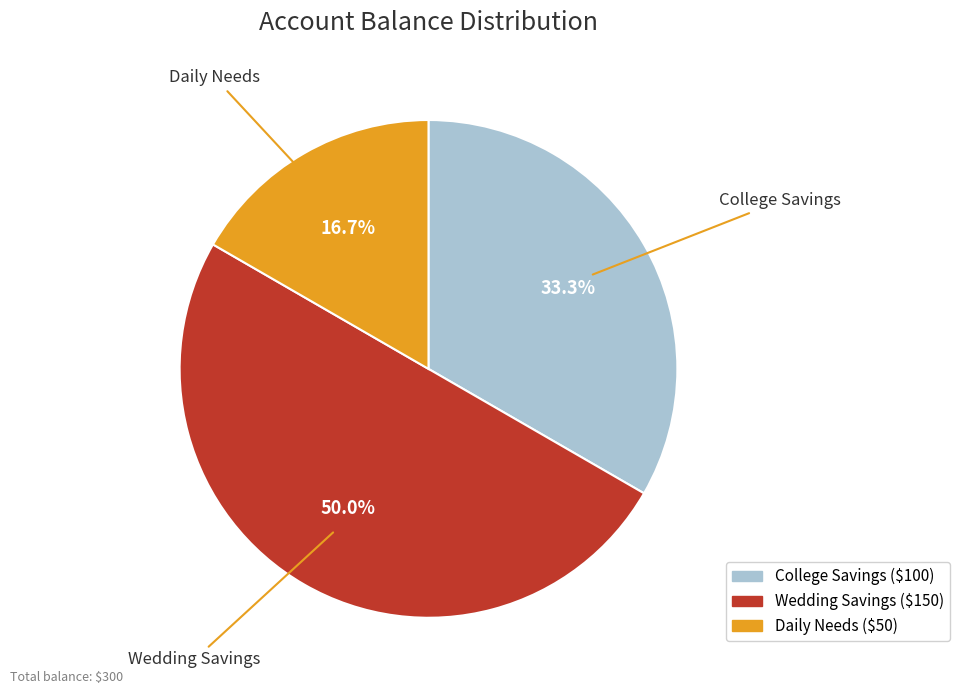

Does College Savings represent more than half of the total?

No